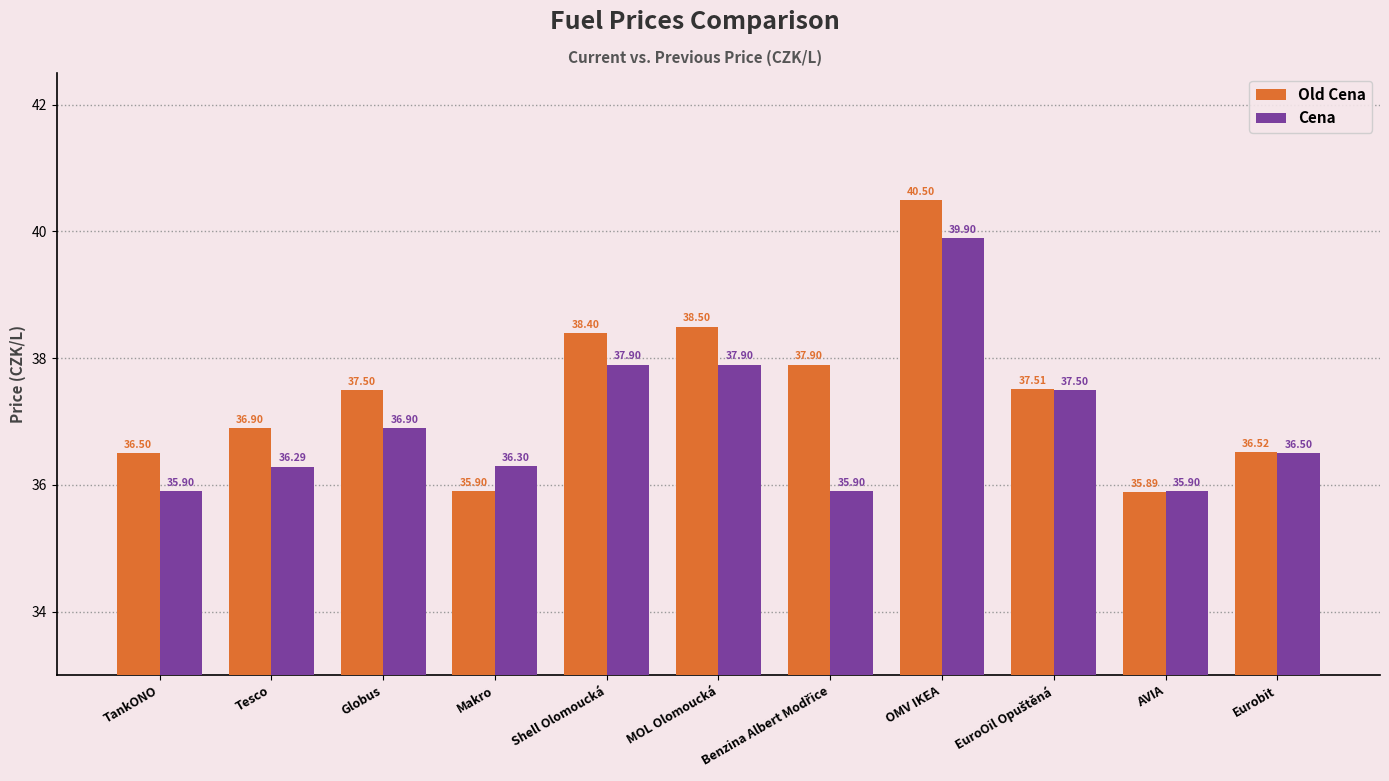

What is the sum of all Old Cena values?

412.0